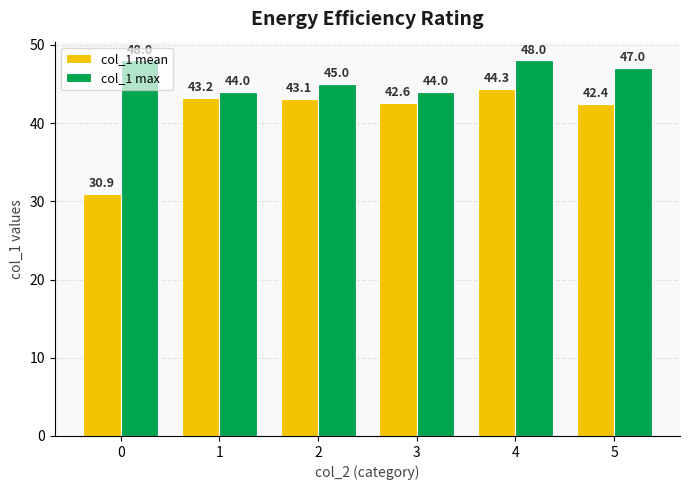

How many groups of bars are there?

6